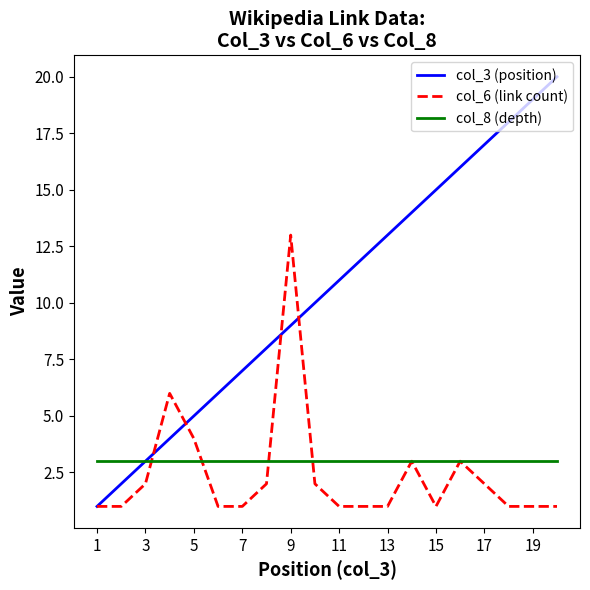

Which series has the widest spread of values?

col_3 (position)